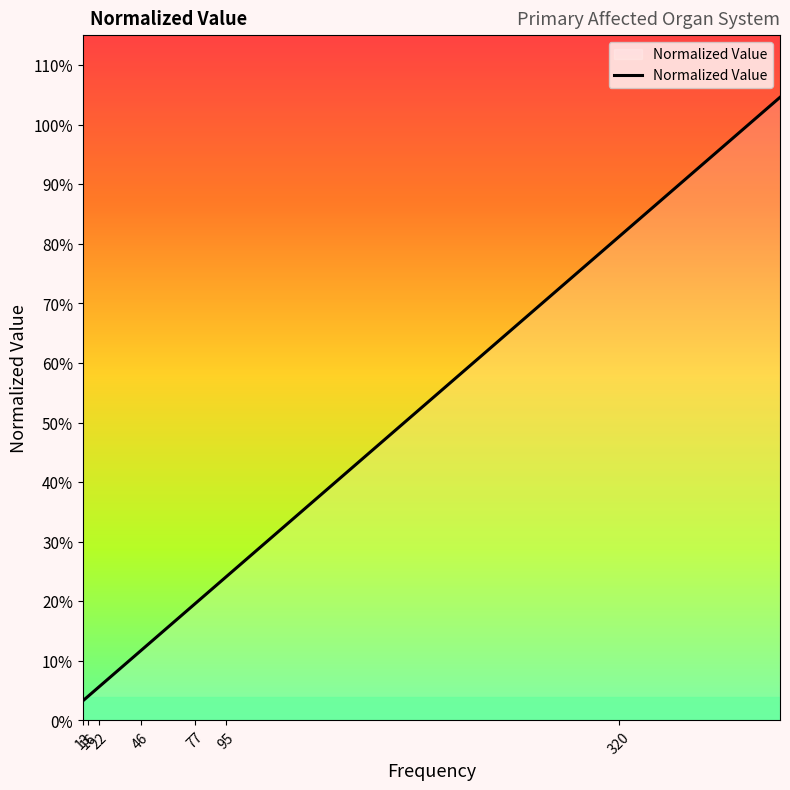

Does the chart have visible grid lines?

No